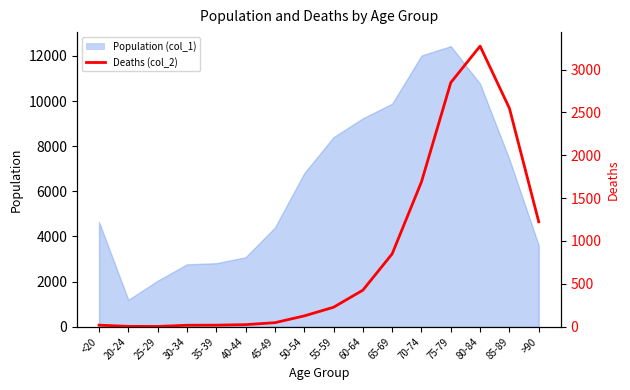

What is the label of the 16th point from the left?

>90